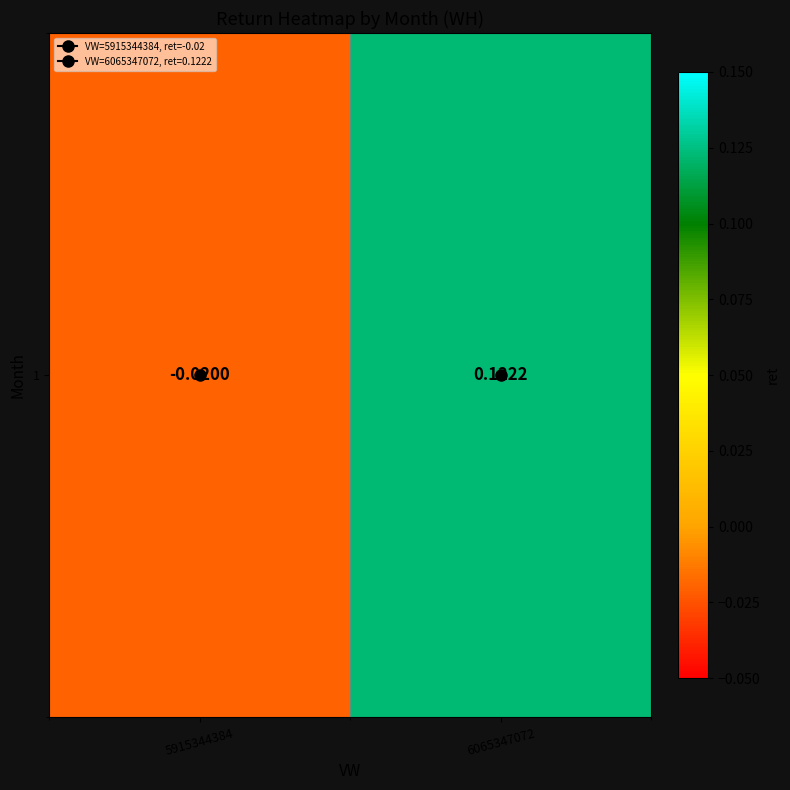

Rank the categories by value from lowest to highest.

5915344384, 6065347072